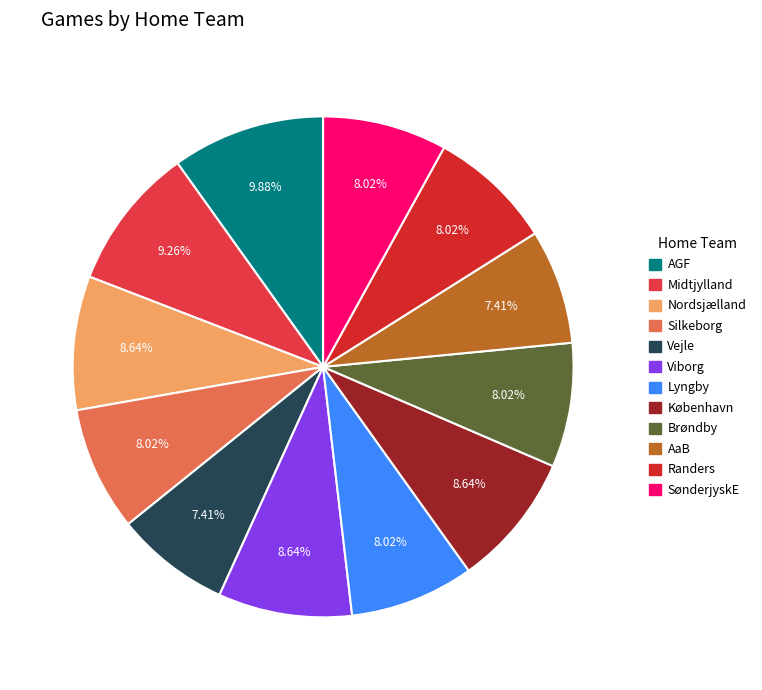

How many segments does this pie chart have?

12